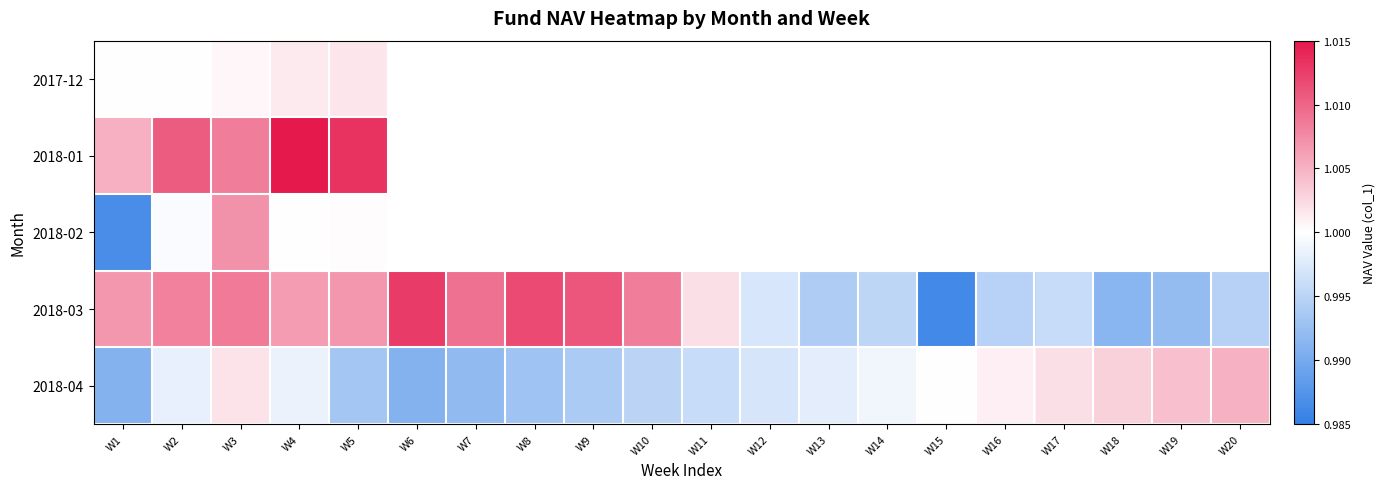

How many data points in 2018-03 are less than 1?

9